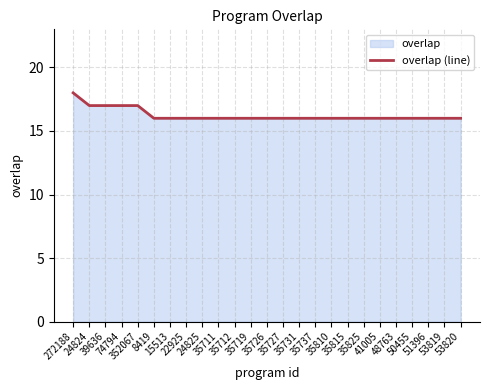

List the labels in order of value, smallest first.

8419, 15513, 22925, 24825, 35711, 35712, 35719, 35726, 35727, 35731, 35737, 35810, 35815, 35825, 41005, 48763, 50455, 51396, 53819, 53820, 24824, 39636, 74794, 352067, 272188